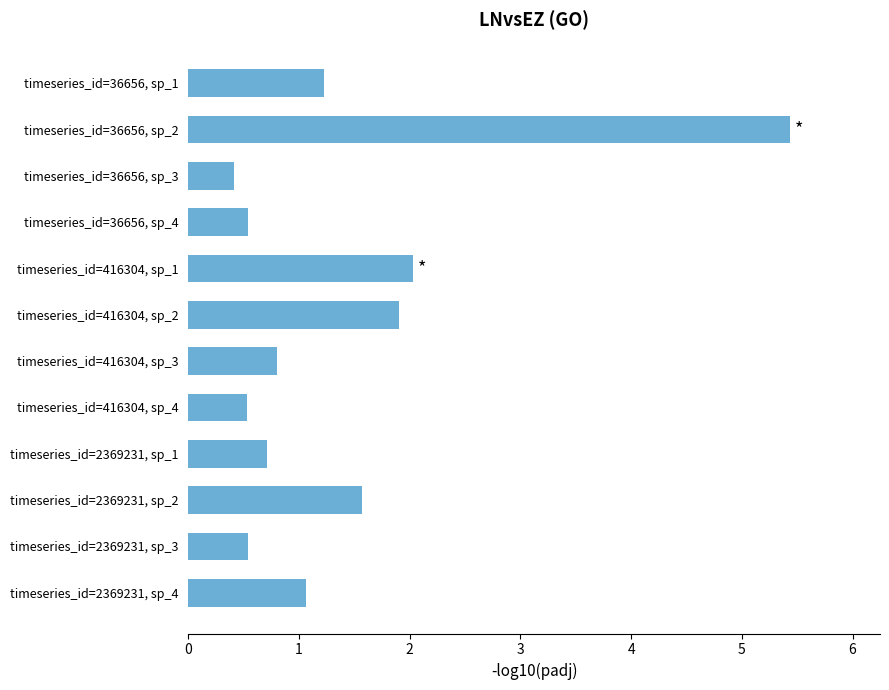

Rank the categories by value from highest to lowest.

timeseries_id=36656, sp_2, timeseries_id=416304, sp_1, timeseries_id=416304, sp_2, timeseries_id=2369231, sp_2, timeseries_id=36656, sp_1, timeseries_id=2369231, sp_4, timeseries_id=416304, sp_3, timeseries_id=2369231, sp_1, timeseries_id=36656, sp_4, timeseries_id=2369231, sp_3, timeseries_id=416304, sp_4, timeseries_id=36656, sp_3